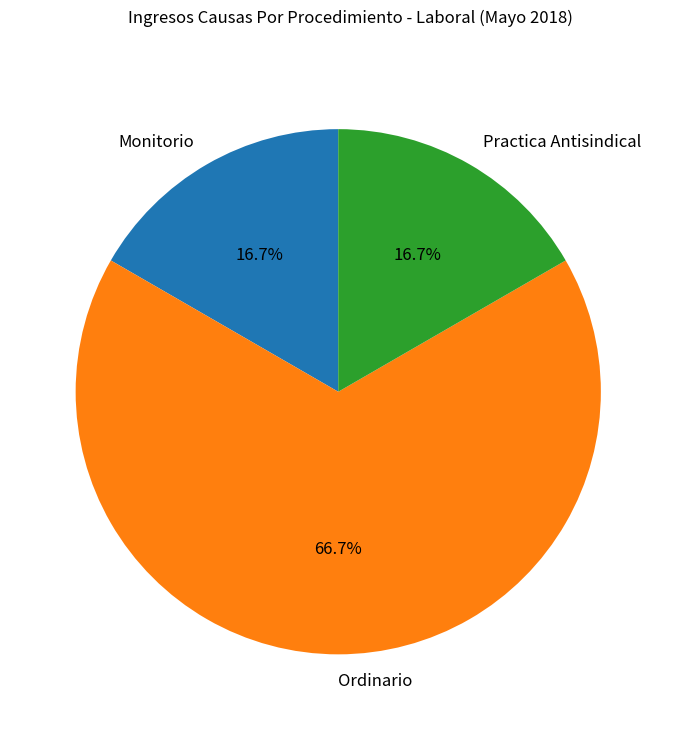

Count the number of slices in the pie.

3